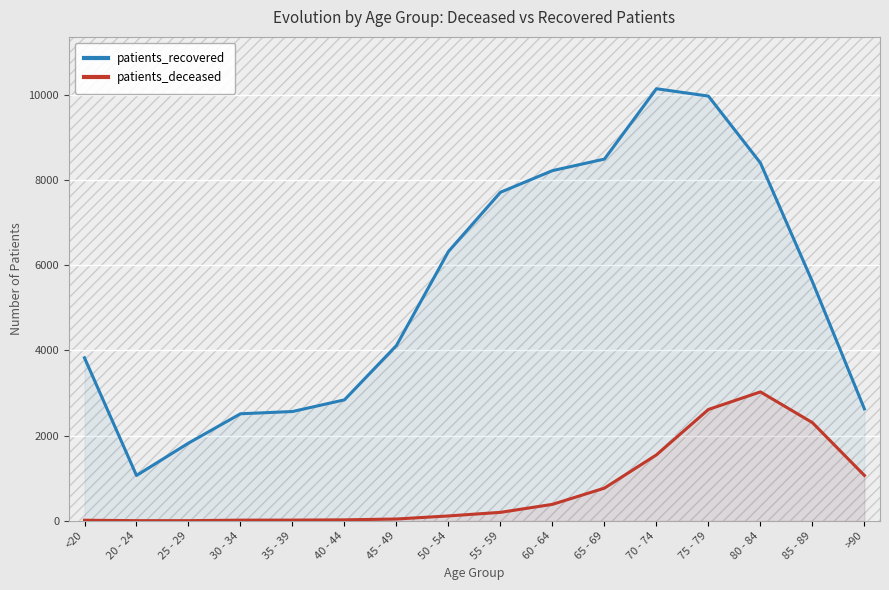

True or false: patients_recovered and patients_deceased cross at least once.

False